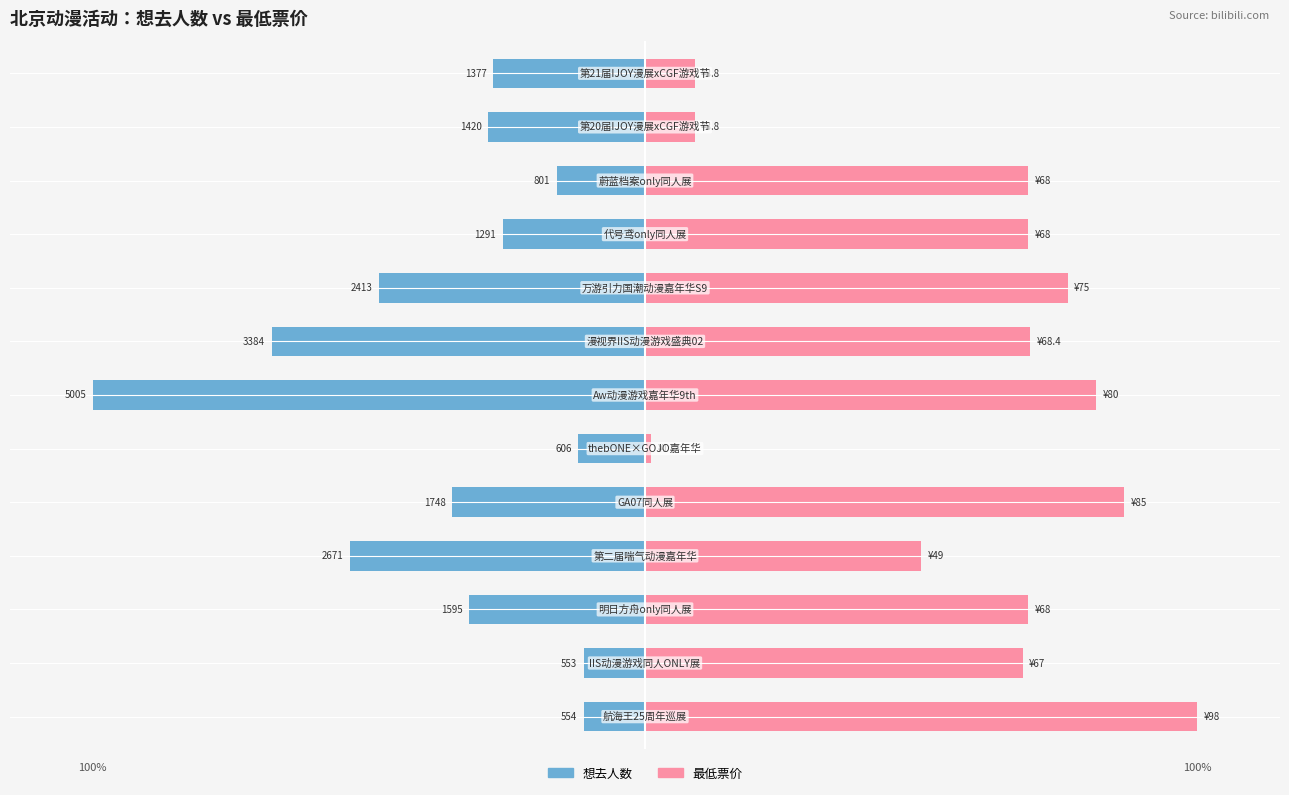

At how many categories does at least one series exceed -68?

13